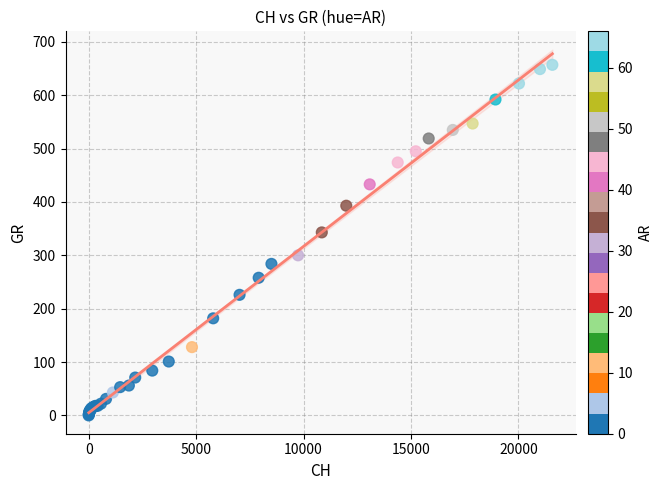

What Y value in the scatter plot is closest to 328?

343